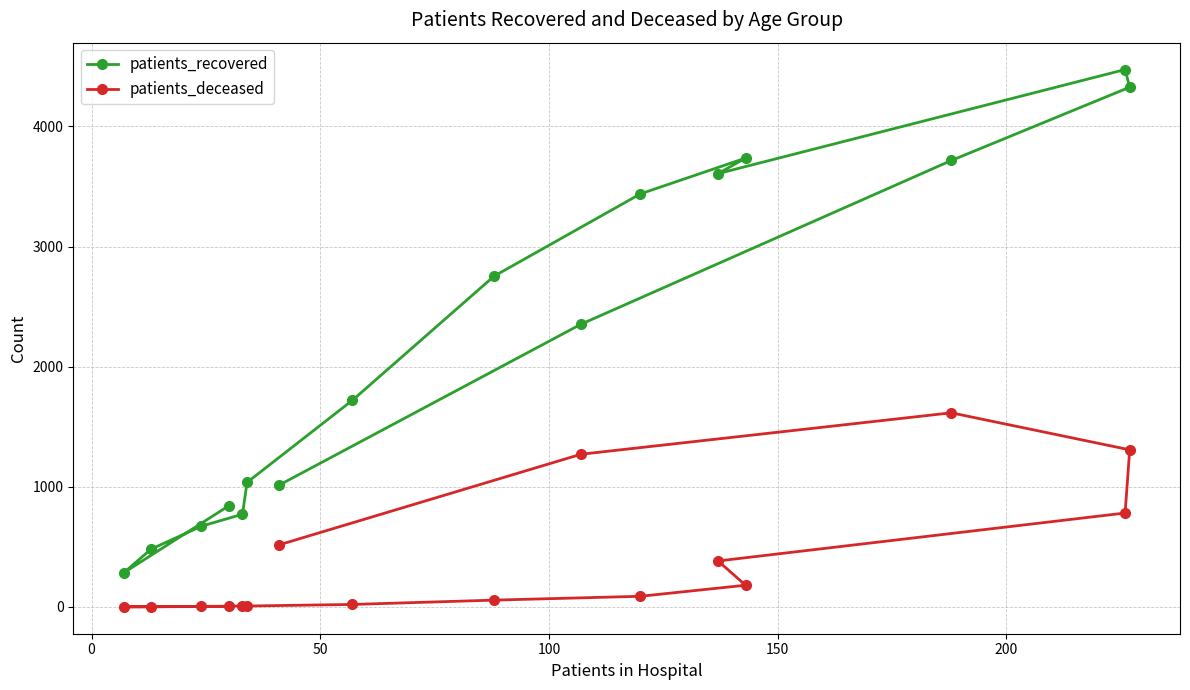

What is the greatest value displayed?

4473